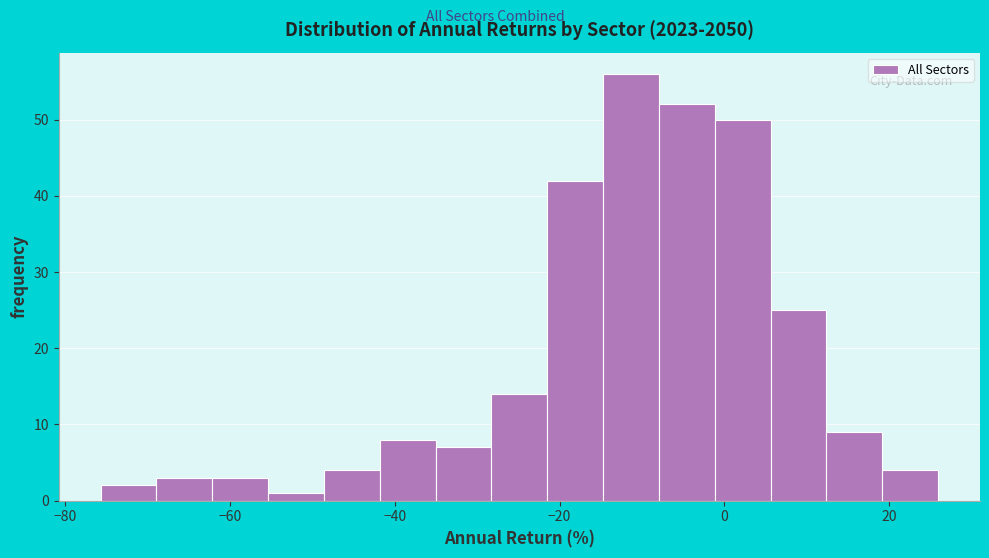

Read against the x-axis, roughly where is the centre of the tallest bar?

-12